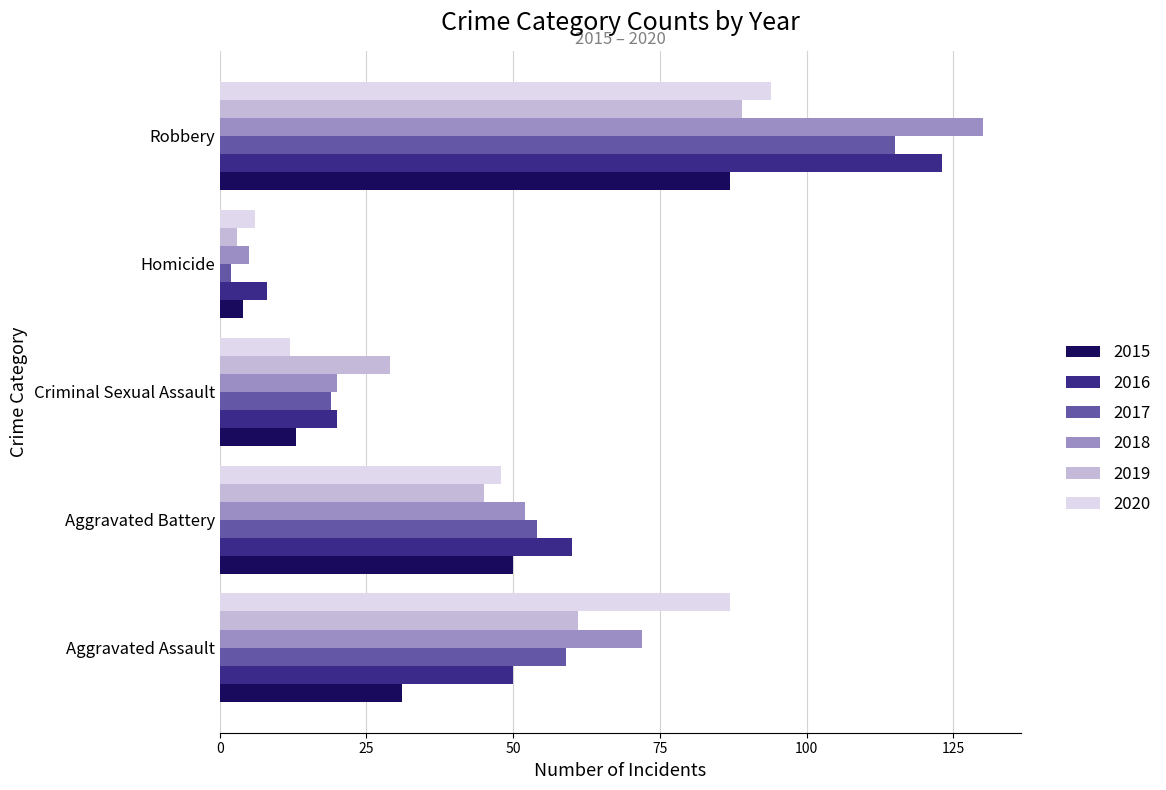

True or false: 2017 has a value of 19 at Criminal Sexual Assault.

True